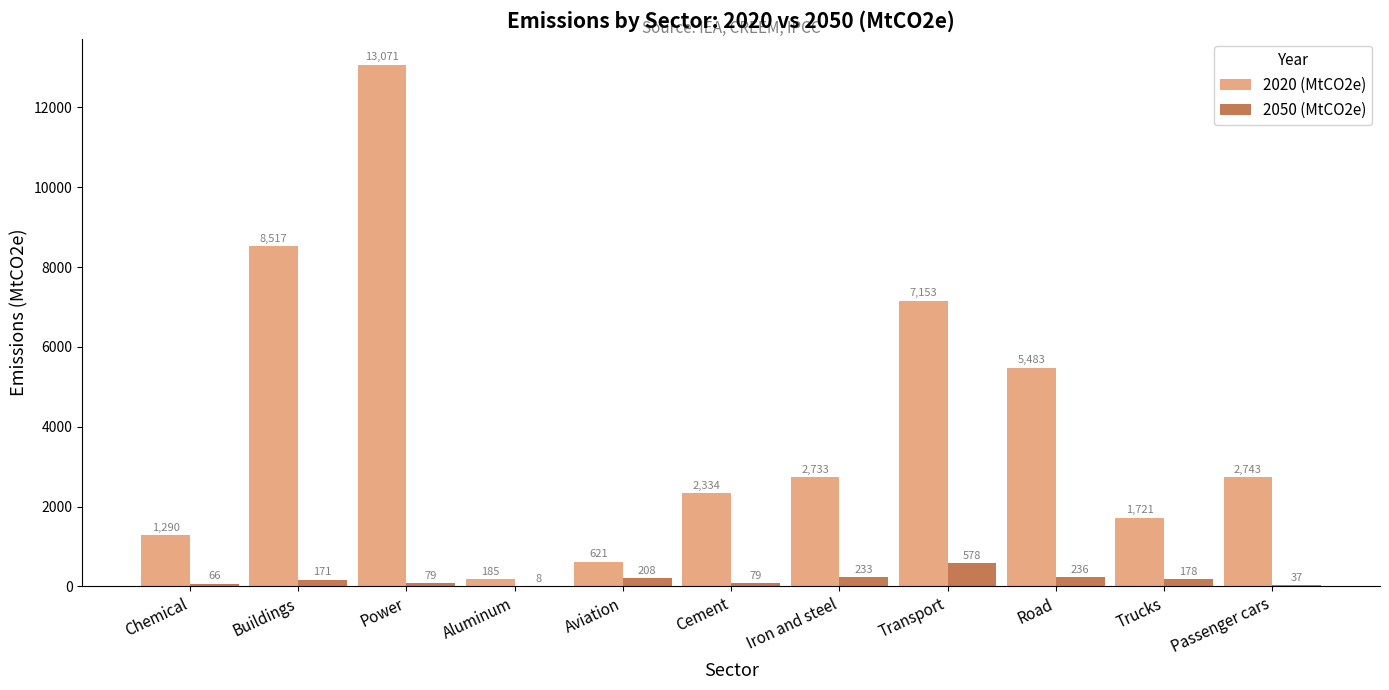

How many data points does each series have?

11